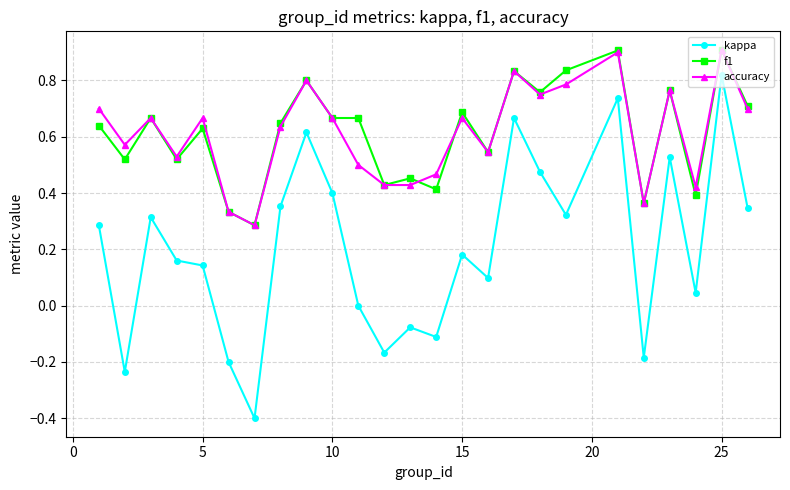

True or false: kappa and f1 intersect in this chart.

False